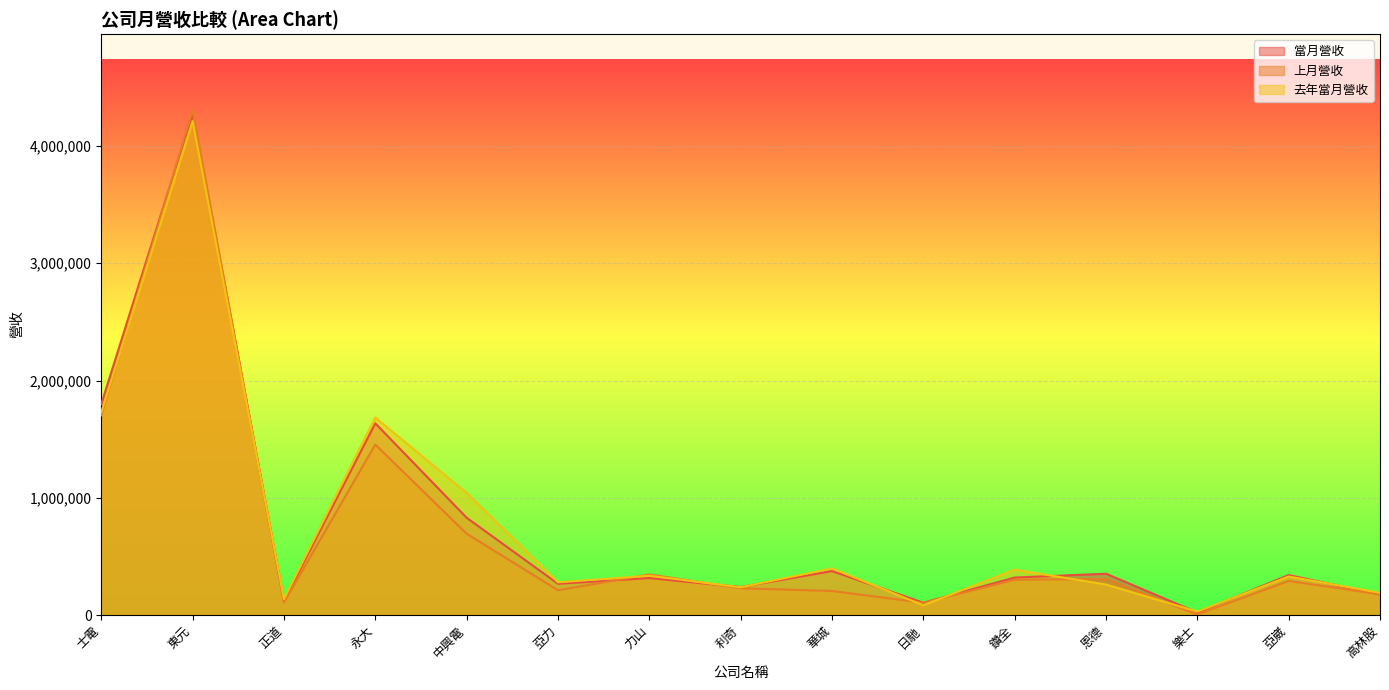

At which label does 當月營收 first exceed 319490?

士電